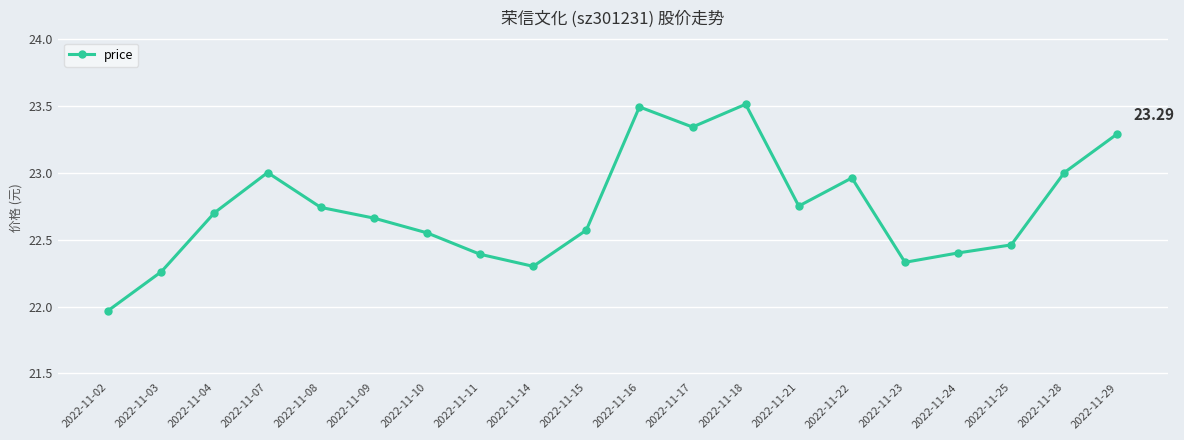

What is the greatest value displayed?

23.5